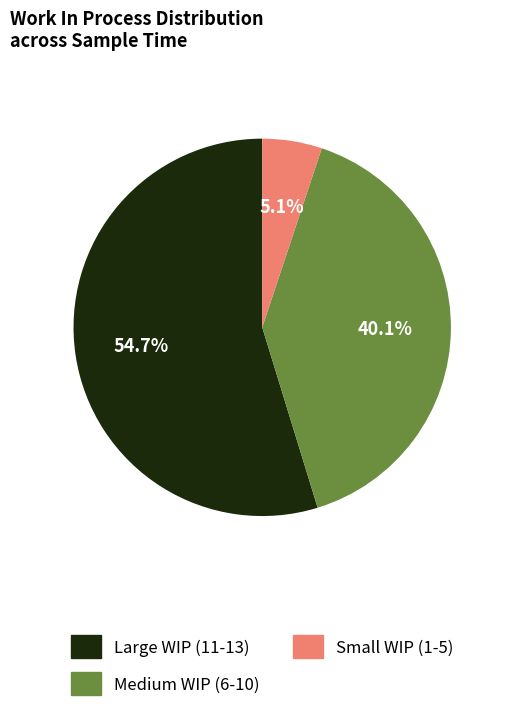

Is there any slice that represents more than half of the pie?

Yes